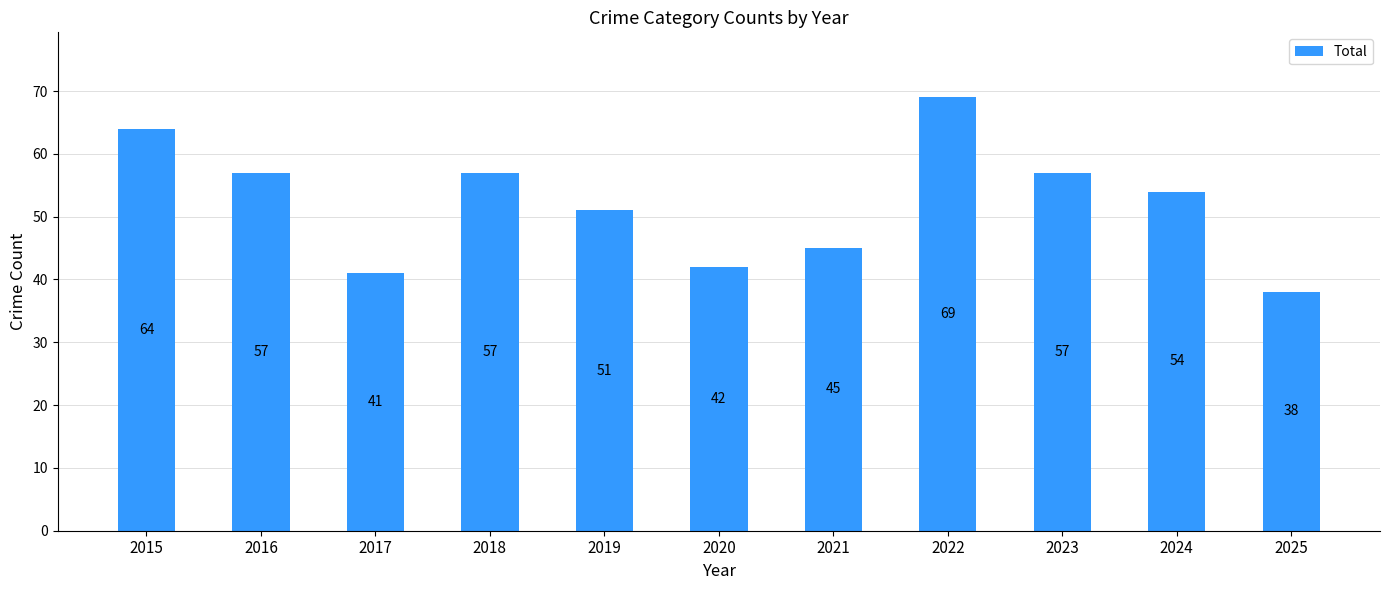

What is the approximate value at 2020?

42